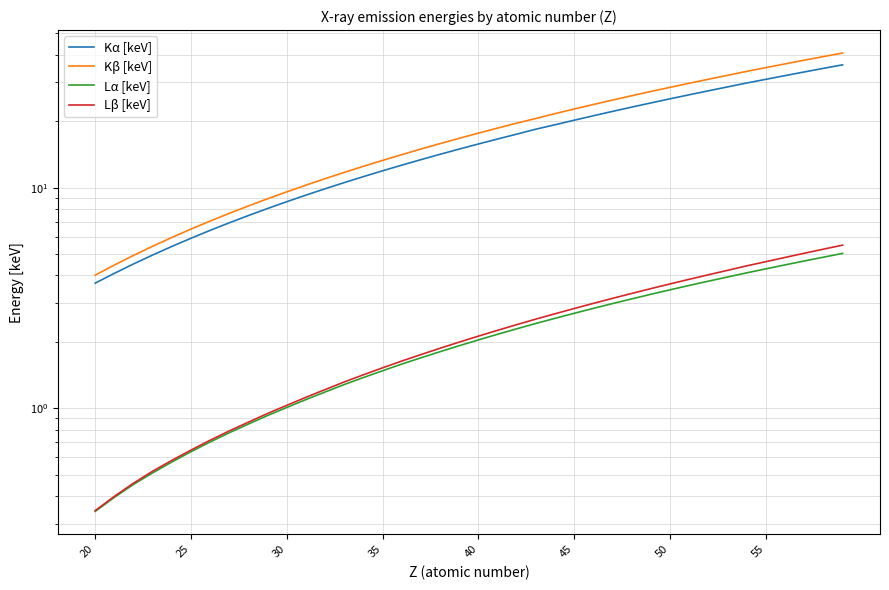

True or false: Kα [keV] and Lα [keV] cross at least once.

False